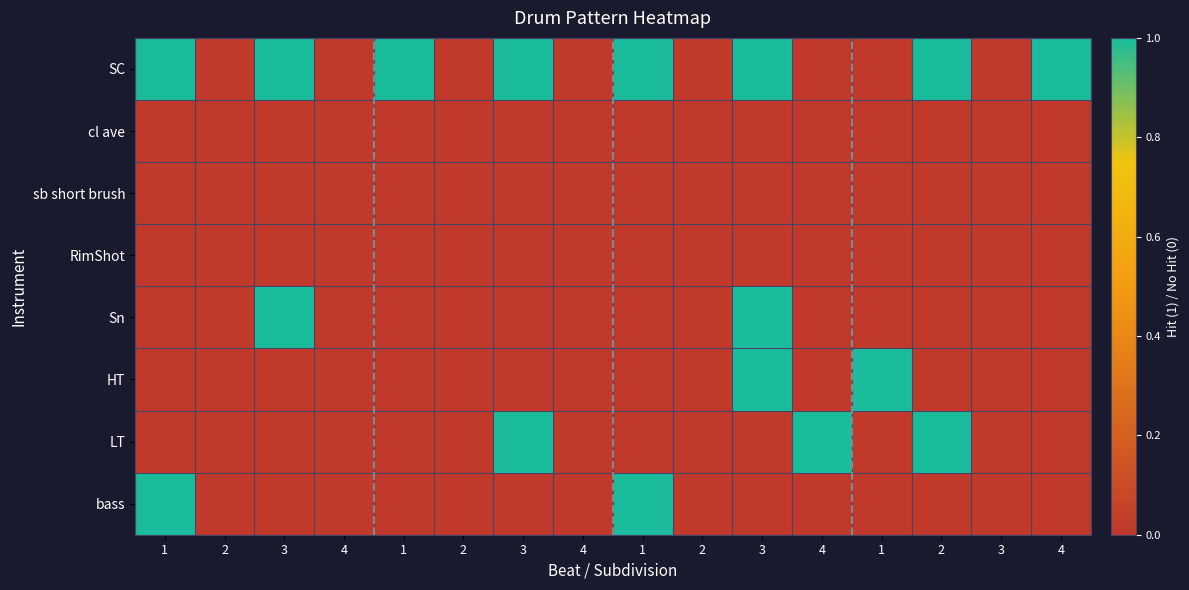

What is the maximum value shown in the chart?

1